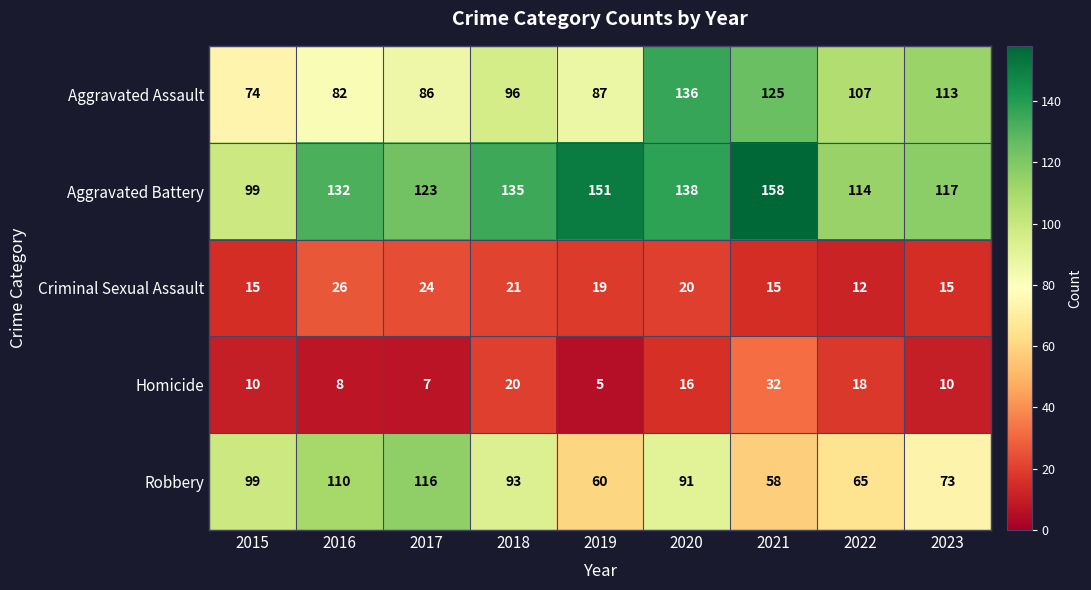

Which series has the widest spread of values?

Aggravated Assault